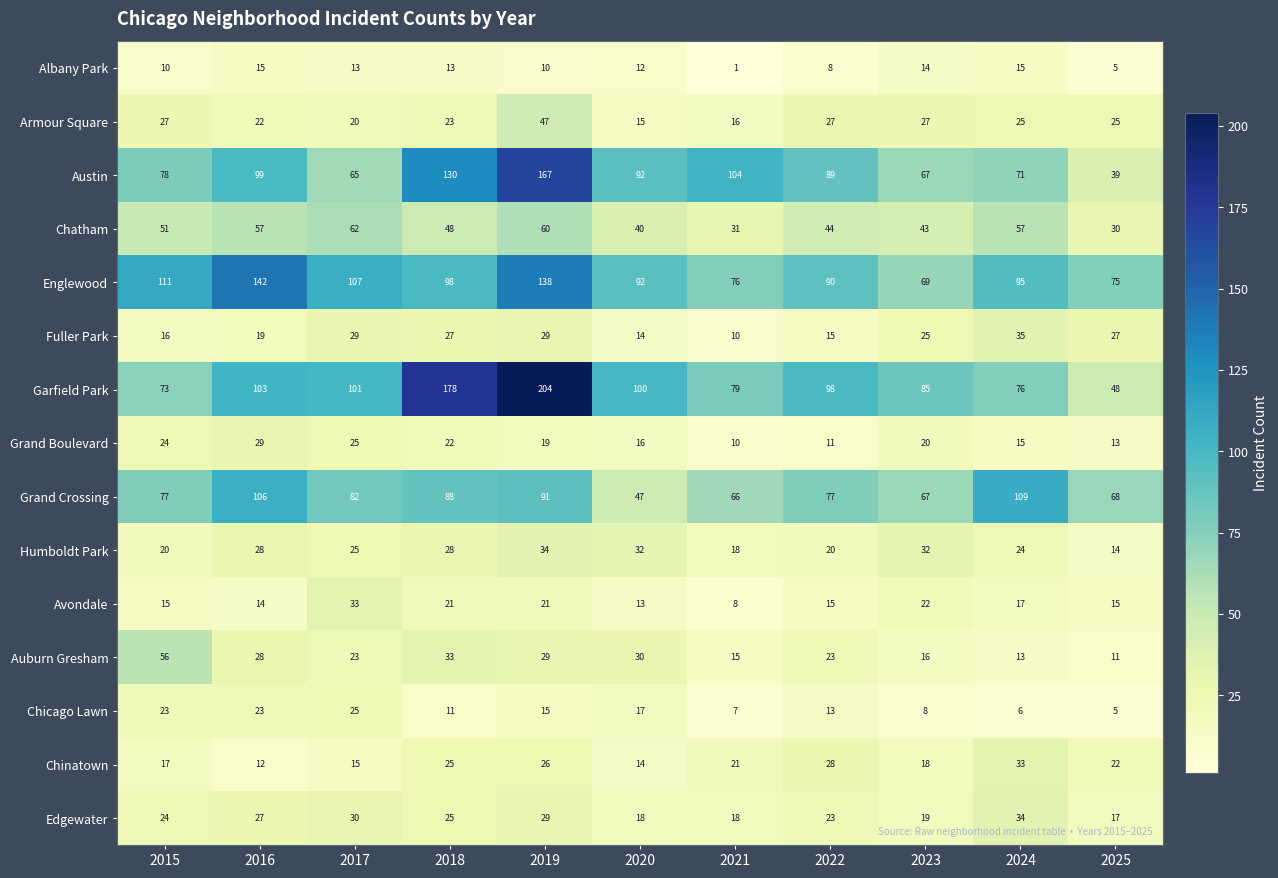

At which category does the chart reach its minimum across all series?

2021